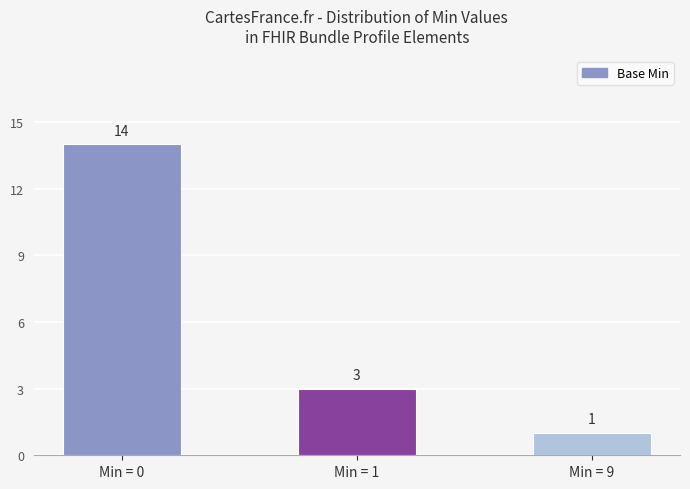

What is the difference between the values at Min = 1 and Min = 9?

2